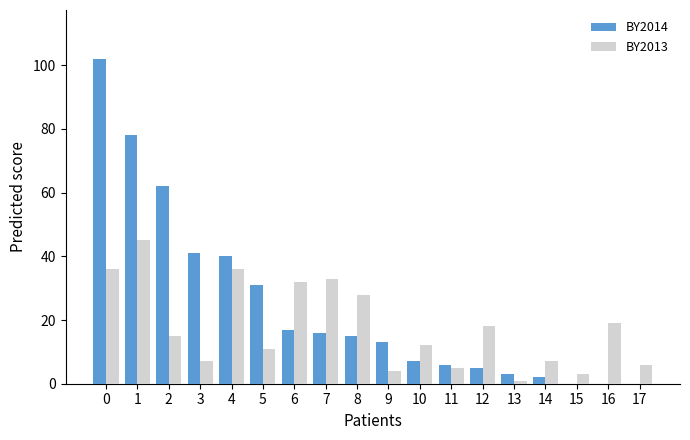

Reading right to left, extract all data points from this chart.

BY2014: 17=0	16=0	15=0	14=2	13=3	12=5	11=6	10=7	9=13	8=15	7=16	6=17	5=31	4=40	3=41	2=62	1=78	0=102
BY2013: 17=6	16=19	15=3	14=7	13=1	12=18	11=5	10=12	9=4	8=28	7=33	6=32	5=11	4=36	3=7	2=15	1=45	0=36